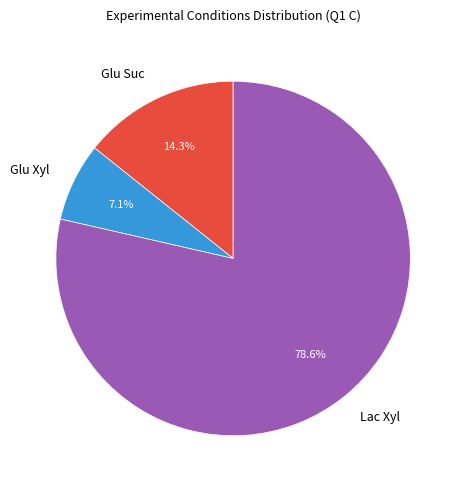

What is the total percentage of Glu Xyl and Lac Xyl?

85.7%